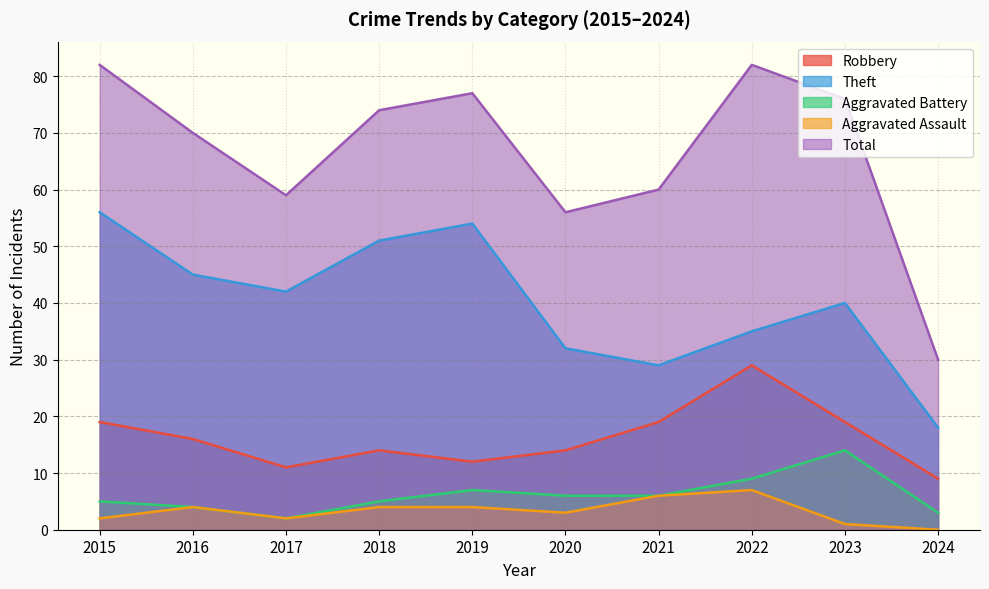

At which label does Robbery first exceed 16?

2015